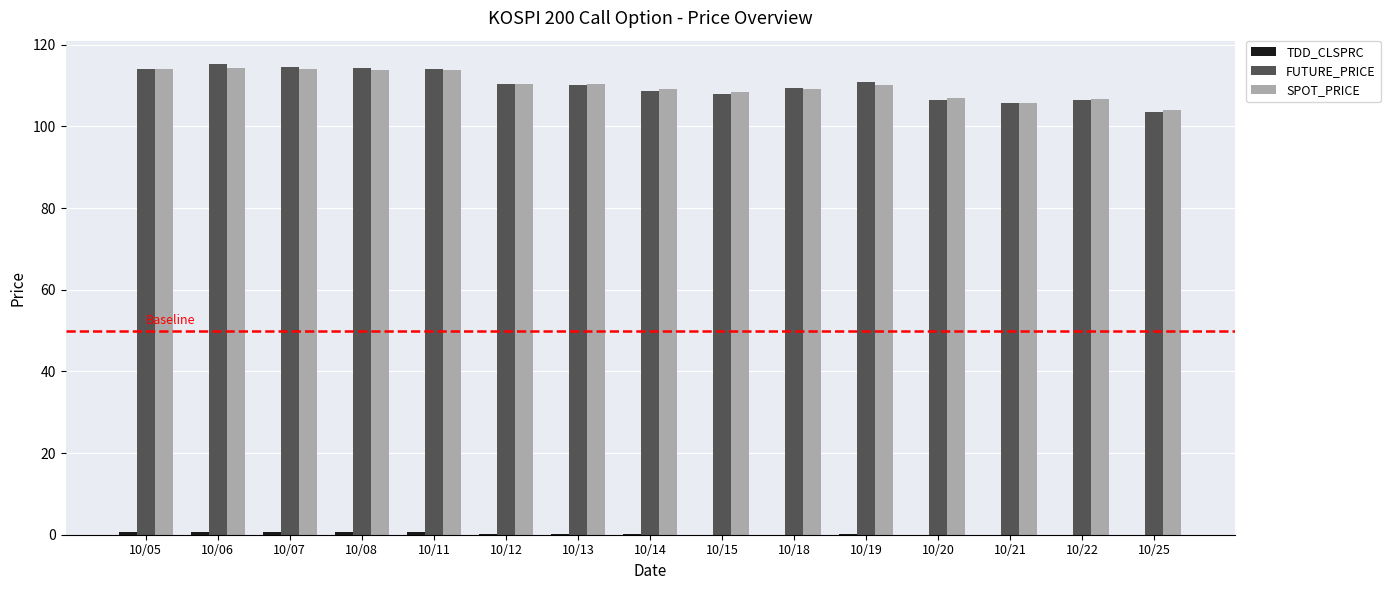

What is the sum of all FUTURE_PRICE values?

1651.9